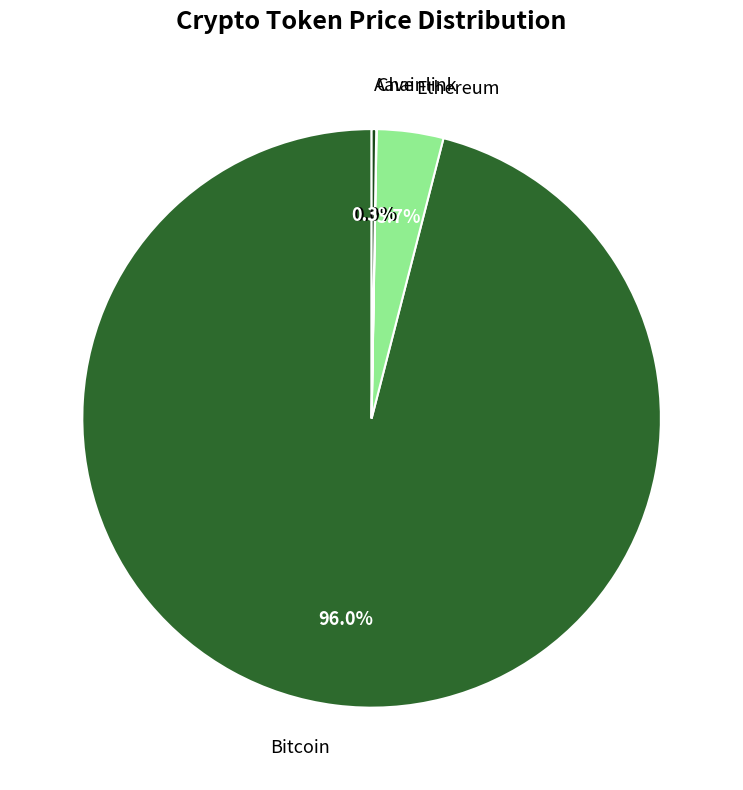

Is there a majority slice in this chart?

Yes